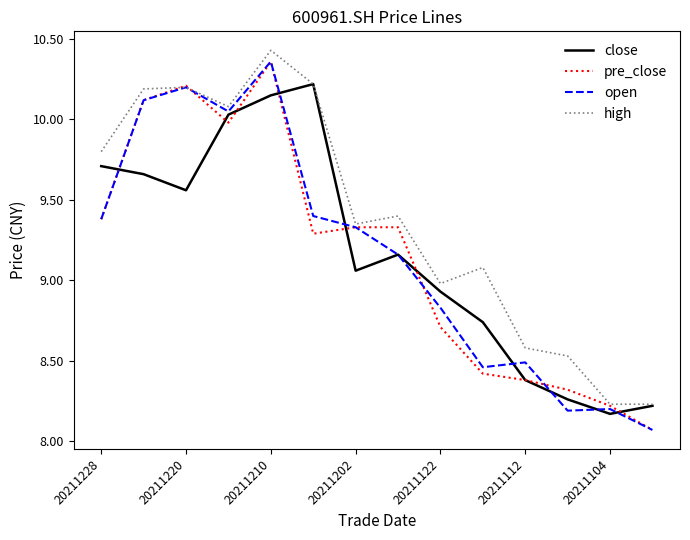

Which series has the largest total across all categories?

high